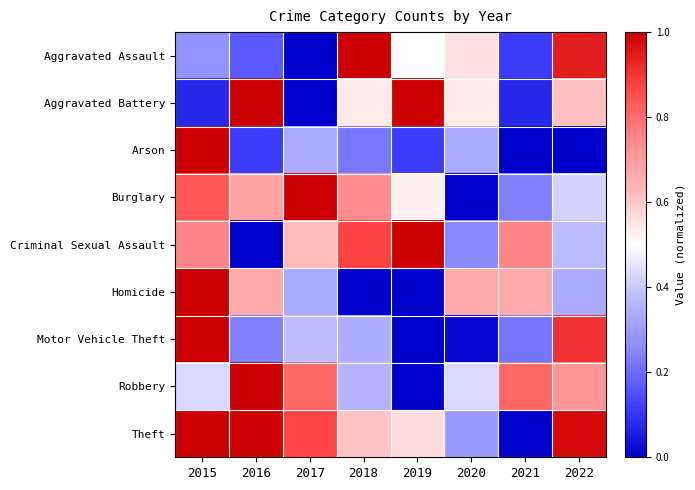

How many distinct data groups are displayed?

9